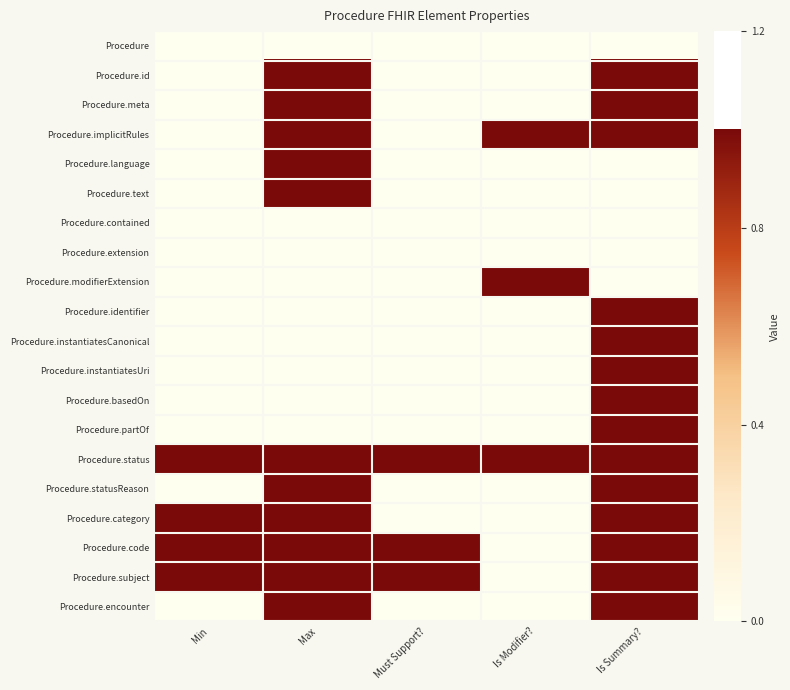

Reading left to right, transcribe all the data shown in this chart.

Procedure: Min=0	Max=0	Must Support?=0	Is Modifier?=0	Is Summary?=0
Procedure.id: Min=0	Max=1	Must Support?=0	Is Modifier?=0	Is Summary?=1
Procedure.meta: Min=0	Max=1	Must Support?=0	Is Modifier?=0	Is Summary?=1
Procedure.implicitRules: Min=0	Max=1	Must Support?=0	Is Modifier?=1	Is Summary?=1
Procedure.language: Min=0	Max=1	Must Support?=0	Is Modifier?=0	Is Summary?=0
Procedure.text: Min=0	Max=1	Must Support?=0	Is Modifier?=0	Is Summary?=0
Procedure.contained: Min=0	Max=0	Must Support?=0	Is Modifier?=0	Is Summary?=0
Procedure.extension: Min=0	Max=0	Must Support?=0	Is Modifier?=0	Is Summary?=0
Procedure.modifierExtension: Min=0	Max=0	Must Support?=0	Is Modifier?=1	Is Summary?=0
Procedure.identifier: Min=0	Max=0	Must Support?=0	Is Modifier?=0	Is Summary?=1
Procedure.instantiatesCanonical: Min=0	Max=0	Must Support?=0	Is Modifier?=0	Is Summary?=1
Procedure.instantiatesUri: Min=0	Max=0	Must Support?=0	Is Modifier?=0	Is Summary?=1
Procedure.basedOn: Min=0	Max=0	Must Support?=0	Is Modifier?=0	Is Summary?=1
Procedure.partOf: Min=0	Max=0	Must Support?=0	Is Modifier?=0	Is Summary?=1
Procedure.status: Min=1	Max=1	Must Support?=1	Is Modifier?=1	Is Summary?=1
Procedure.statusReason: Min=0	Max=1	Must Support?=0	Is Modifier?=0	Is Summary?=1
Procedure.category: Min=1	Max=1	Must Support?=0	Is Modifier?=0	Is Summary?=1
Procedure.code: Min=1	Max=1	Must Support?=1	Is Modifier?=0	Is Summary?=1
Procedure.subject: Min=1	Max=1	Must Support?=1	Is Modifier?=0	Is Summary?=1
Procedure.encounter: Min=0	Max=1	Must Support?=0	Is Modifier?=0	Is Summary?=1